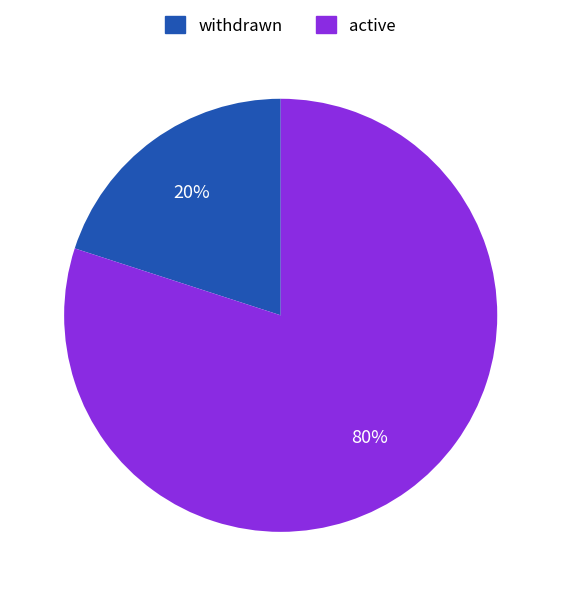

True or false: active accounts for 70% of the total.

False